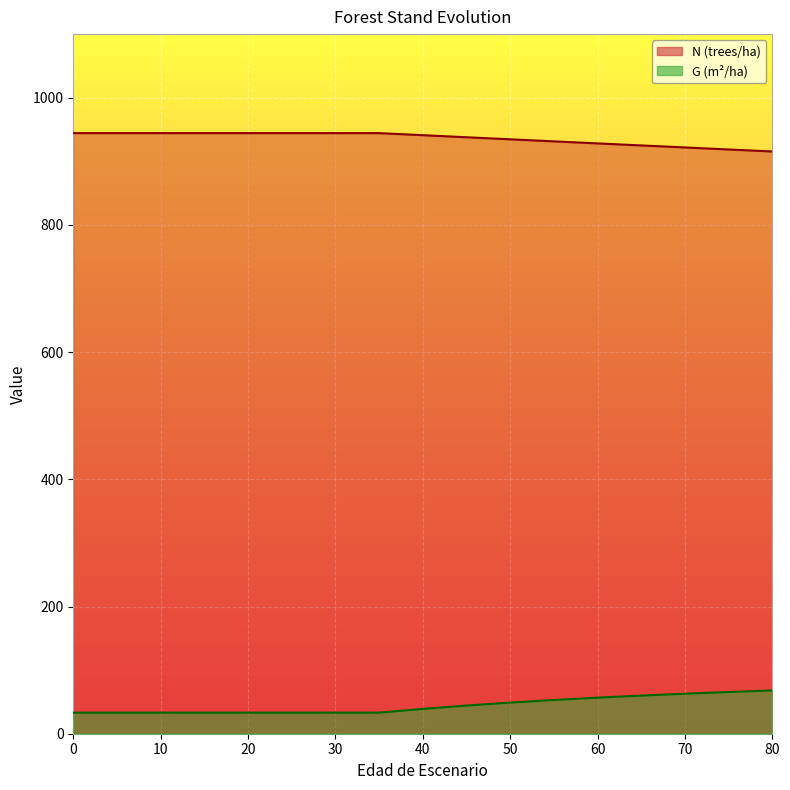

What value does the G series have at 20?

33.1